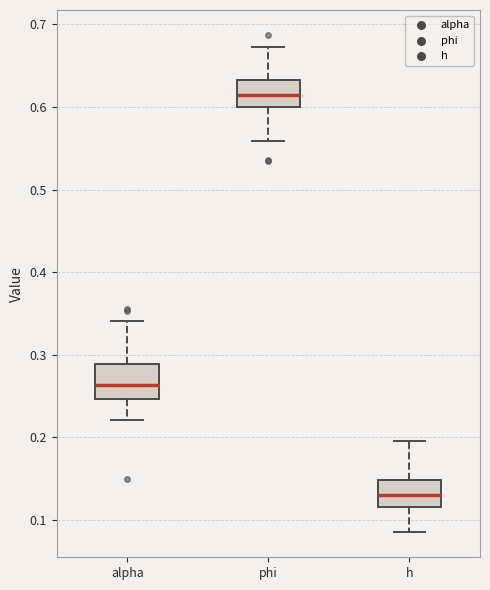

Where does the median line of the box for h sit on the y-axis? The values are not printed on the chart, so give them approximately, as read against the axis.

0.13